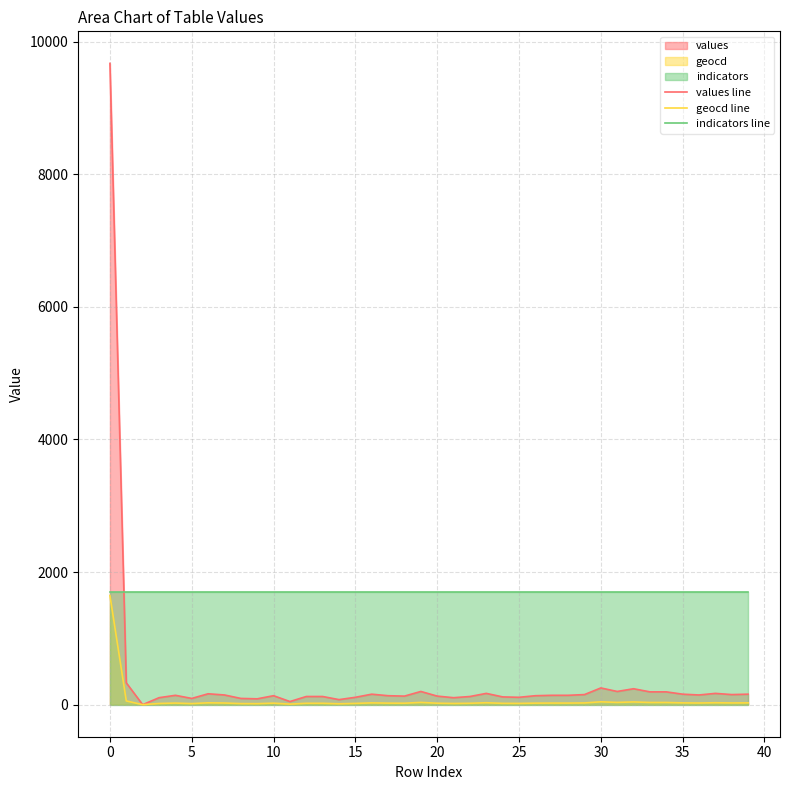

The value of values line at 5 is 94. True or false?

True